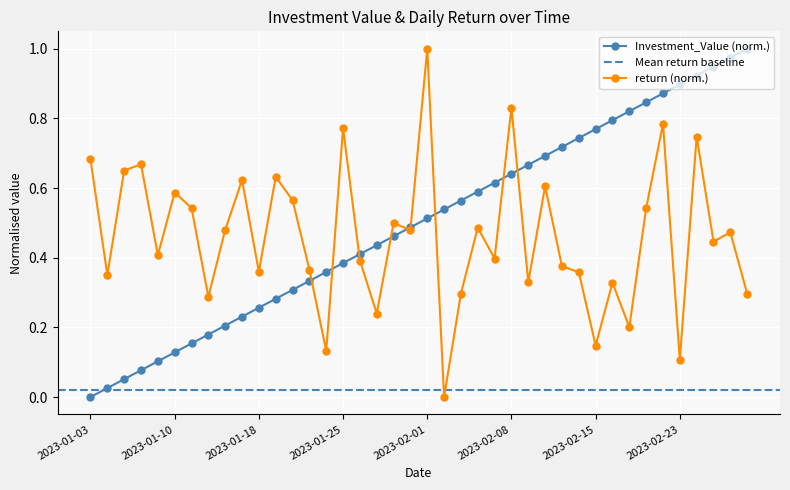

True or false: Investment_Value and return cross at least once.

True